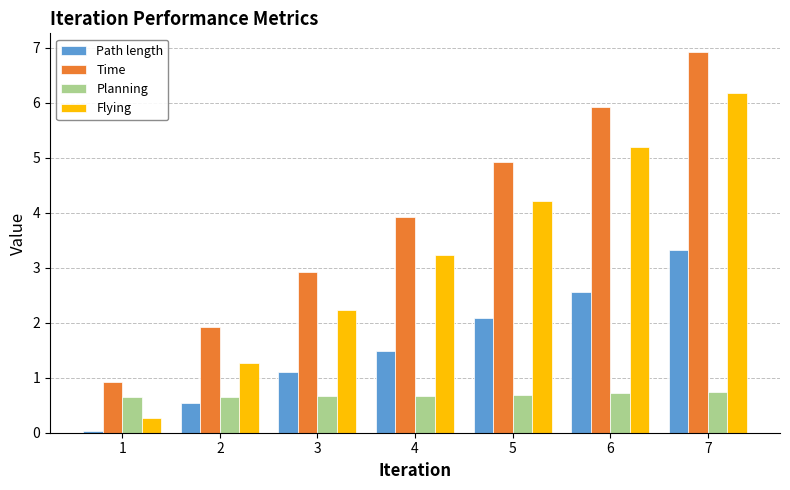

Is the value of Flying at 1 greater than the value of Planning at 7?

No